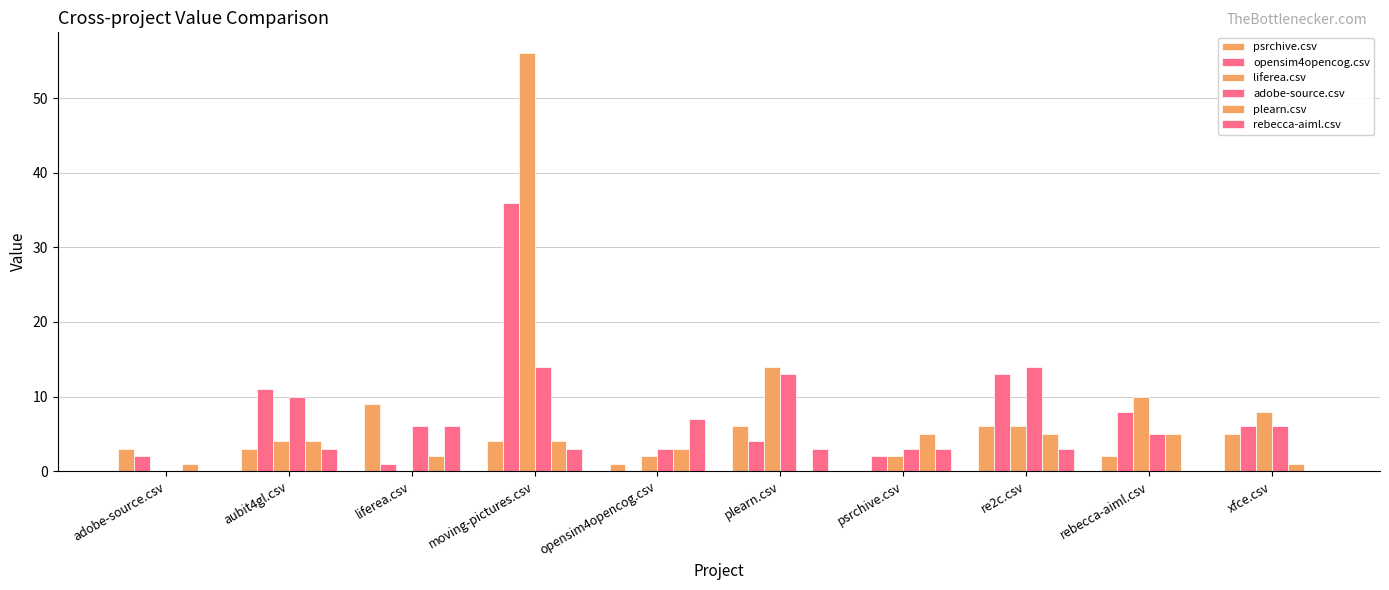

Are the bars horizontal?

No